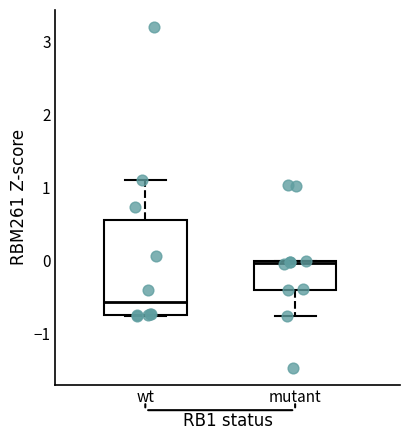

Reading left to right, transcribe this box plot: for each box, give where its median line is, the range the box spans, and where its two whiskers end, as read against the y-axis. The values are not printed on the chart, so give them approximately, as read against the axis.

wt: median -0.6, box -0.7 to 0.6, whiskers -0.8 to 1.1
mutant: median 0.0, box -0.4 to 0.0, whiskers -0.8 to 0.0